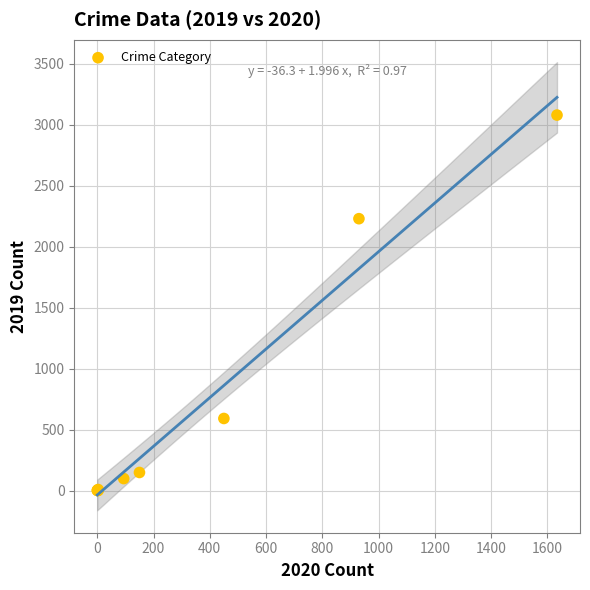

What Y value in the scatter plot is closest to 1540?

2230